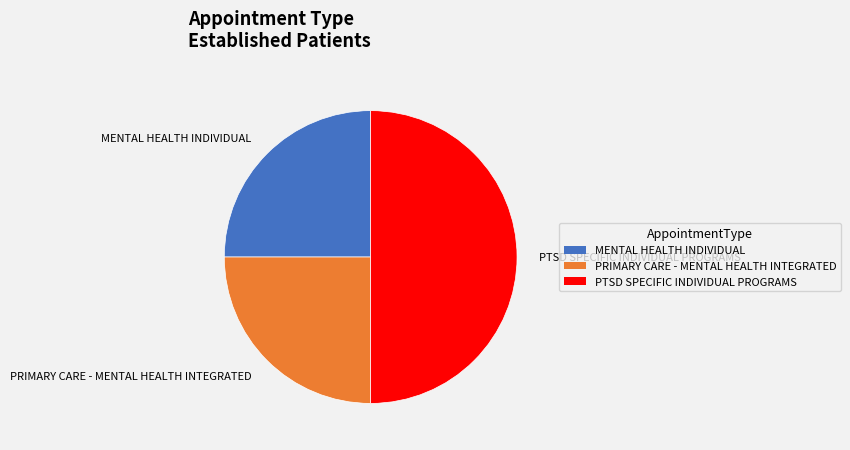

True or false: PTSD SPECIFIC INDIVIDUAL PROGRAMS accounts for 50% of the total.

True